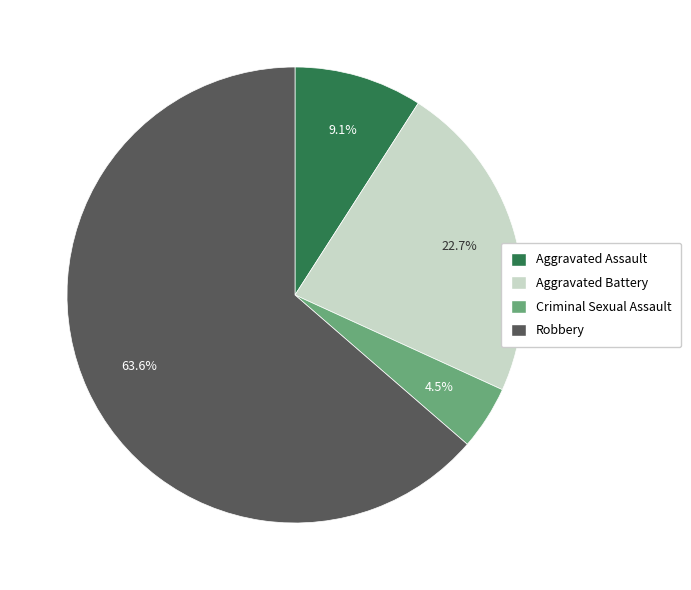

How many slices are in this pie chart?

4